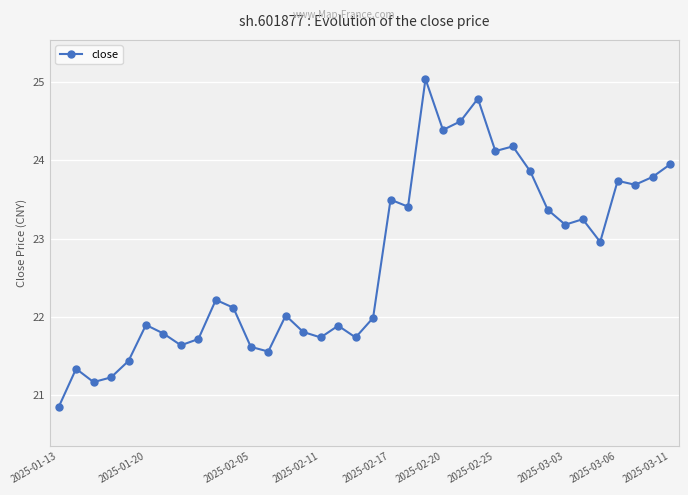

What is the difference between the second highest and second lowest values?

3.6